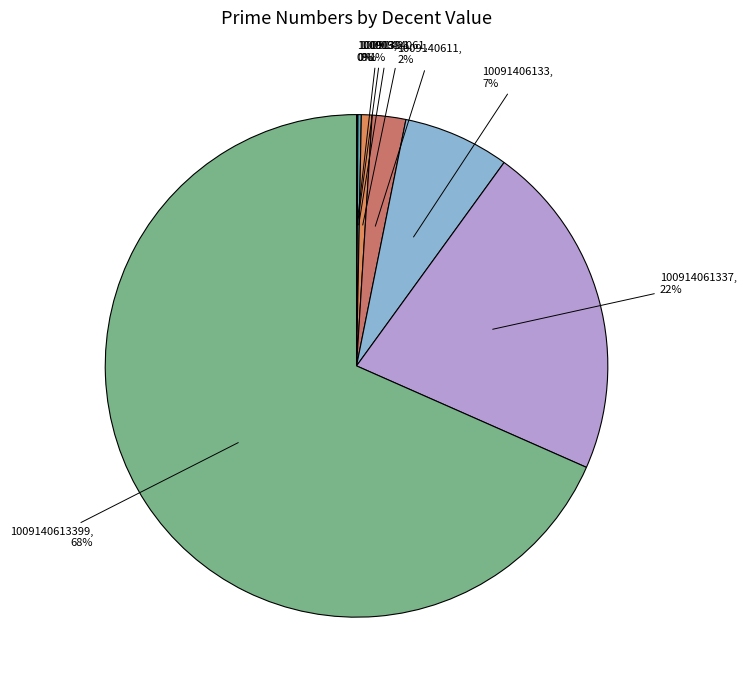

True or false: 100914061337 accounts for 30% of the total.

False